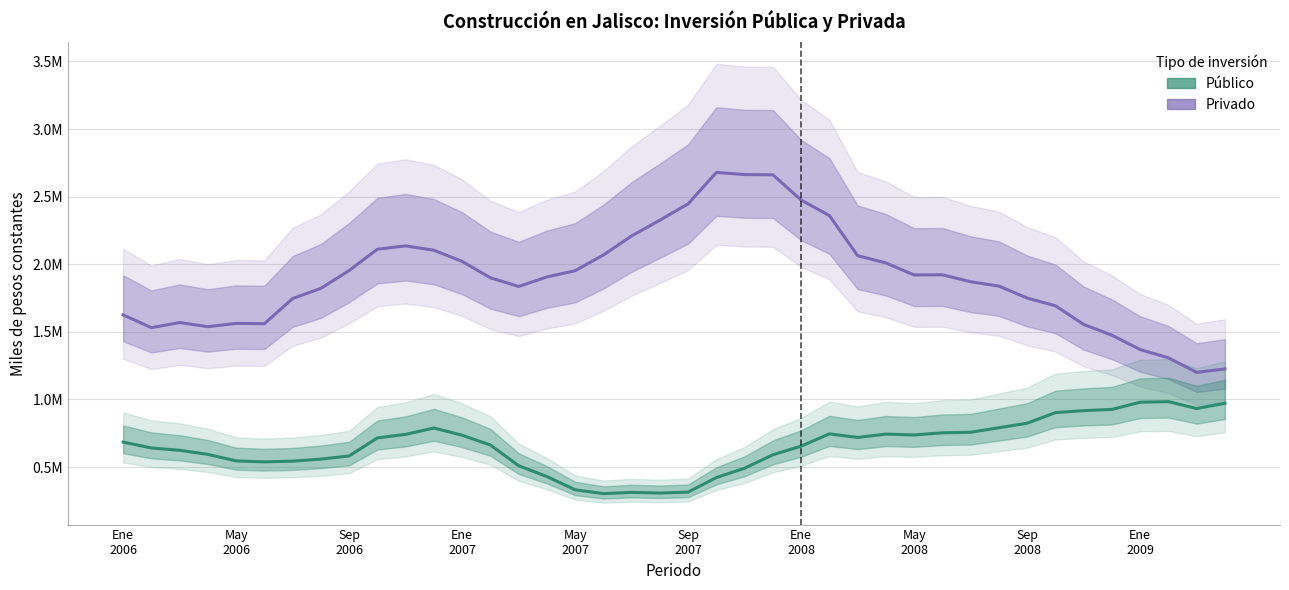

Rank the series at Sep 2007 from lowest to highest value.

Público, Privado